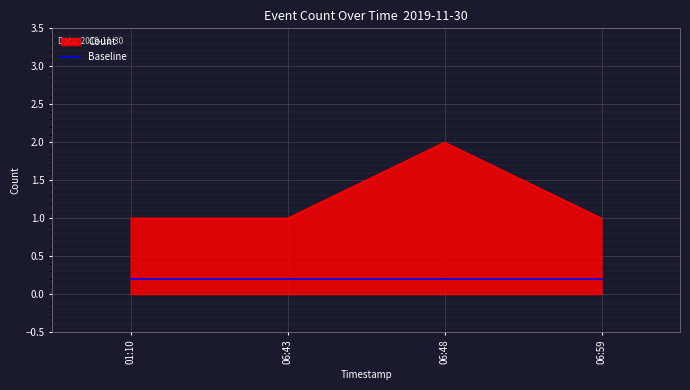

What is the sum of all Count values?

5.0